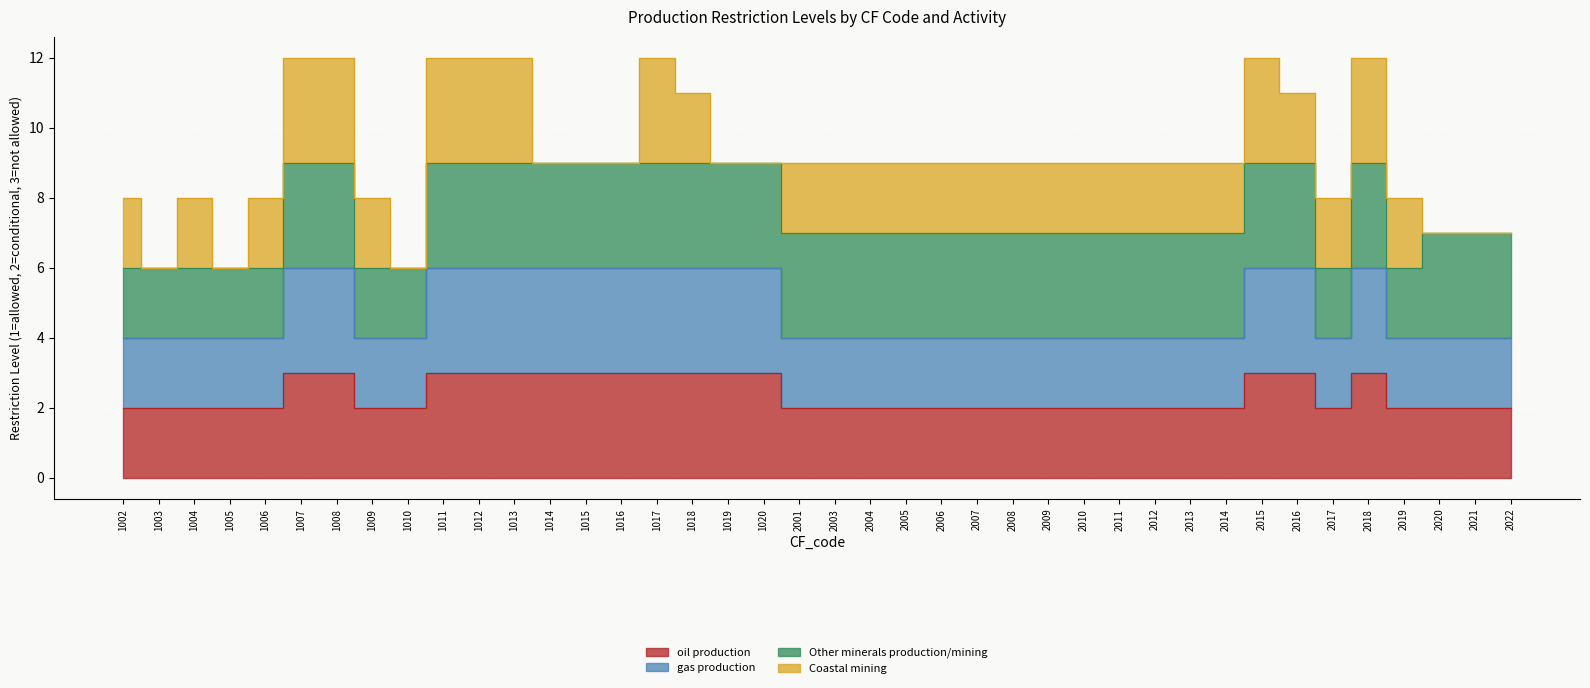

What is the difference between the maximum and second lowest values in the oil production series?

1